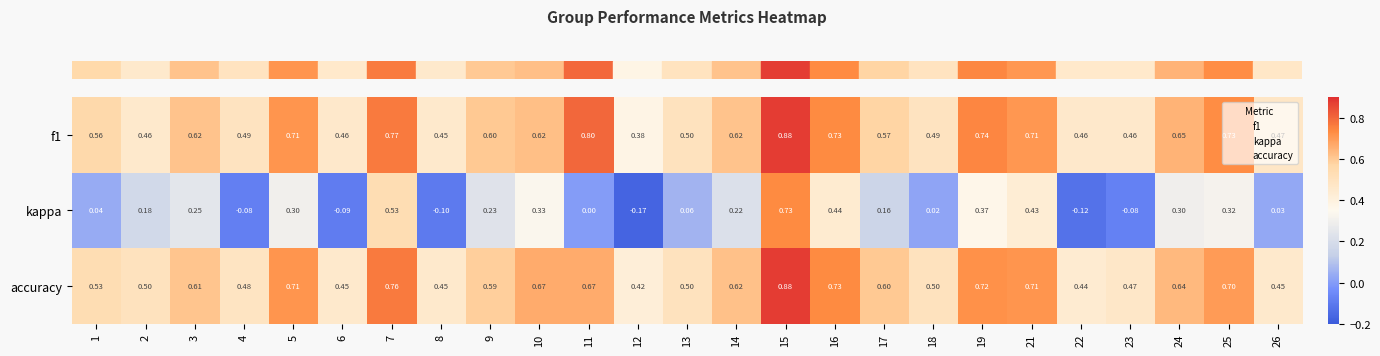

Between 14 and 18, which series saw the biggest shift?

kappa